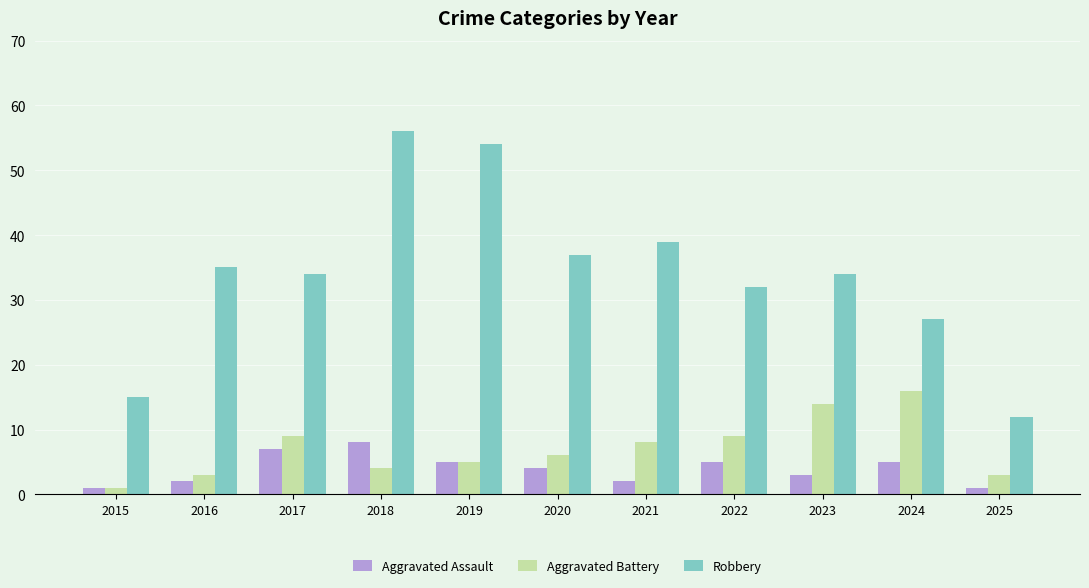

At which category is the sum across all series the highest?

2018